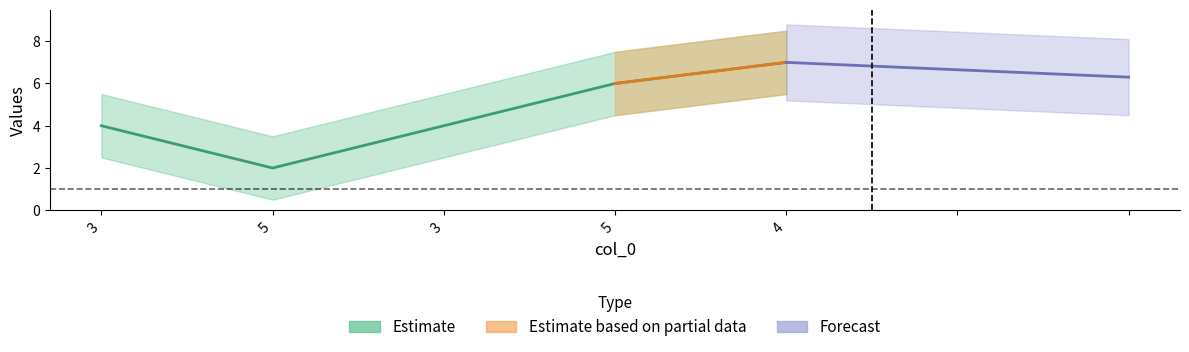

What is the average value?

5